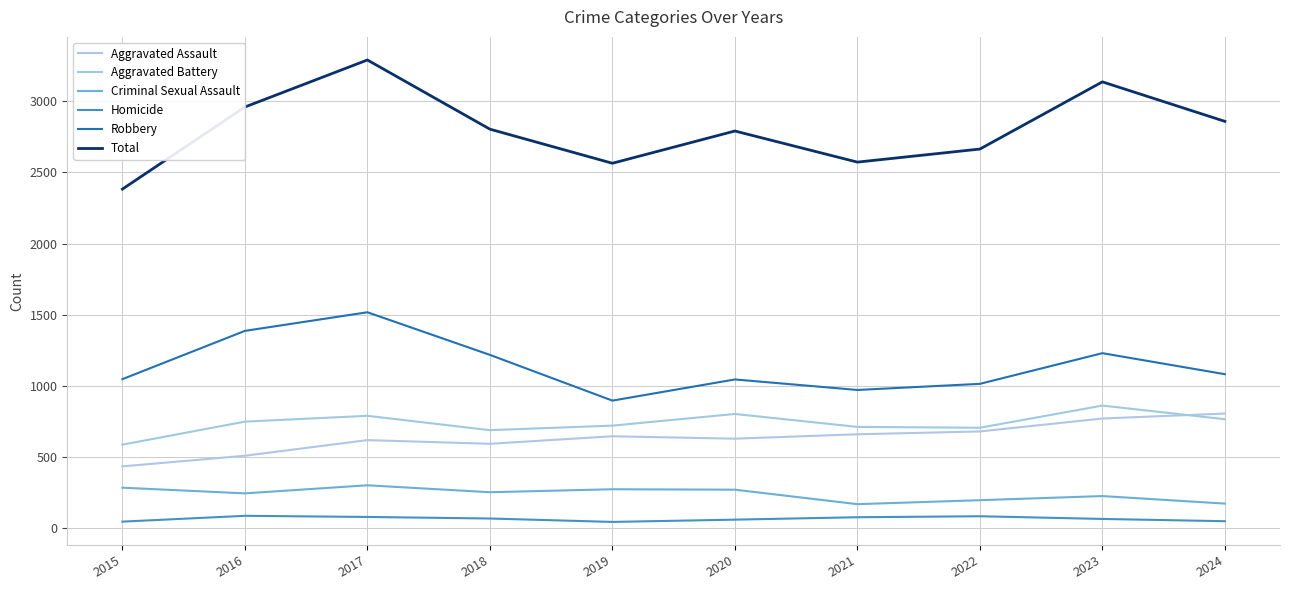

True or false: Criminal Sexual Assault and Total cross at least once.

False